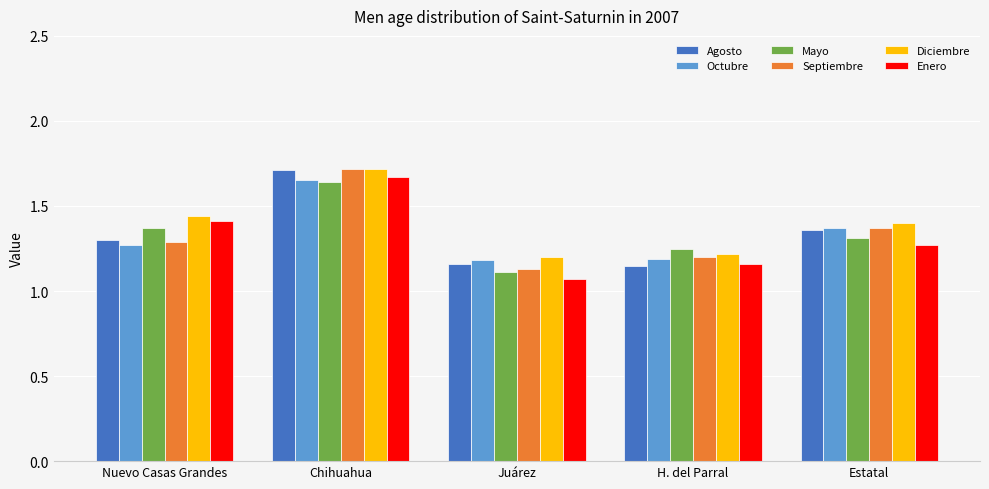

The Septiembre series shows 0.5 at H. del Parral. True or false?

False